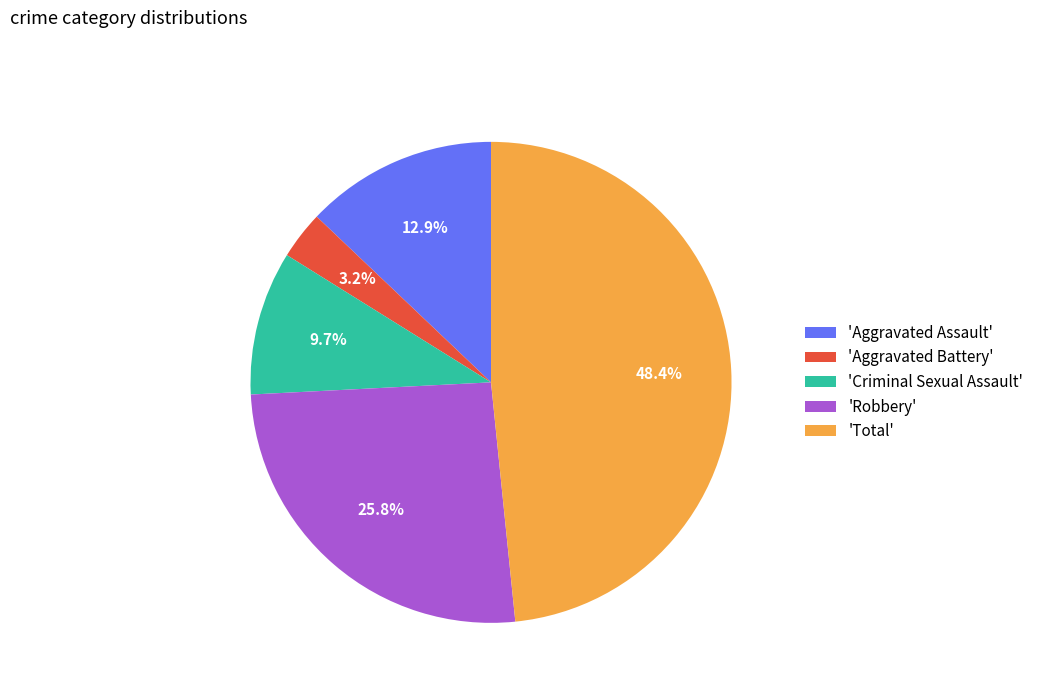

How many slices are in this pie chart?

5